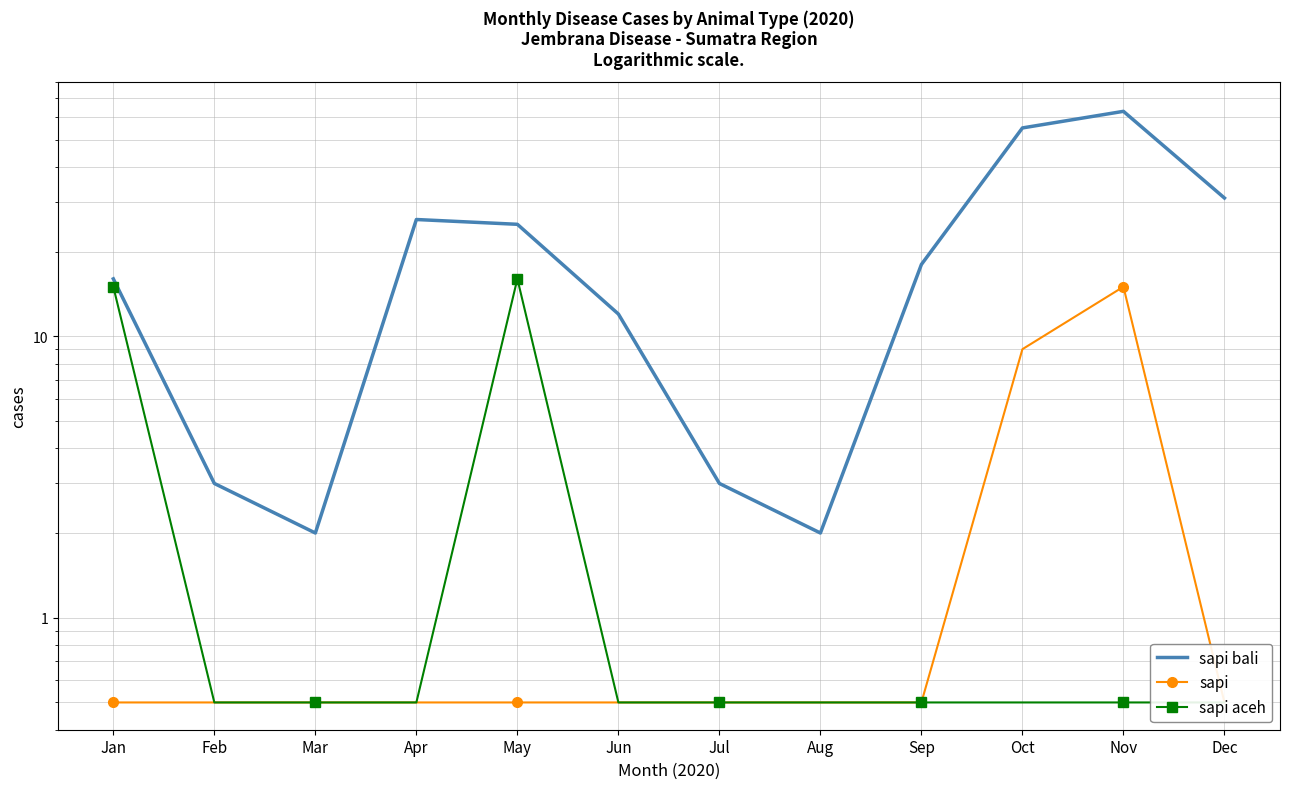

Which series changed the most between Apr and Aug?

sapi bali